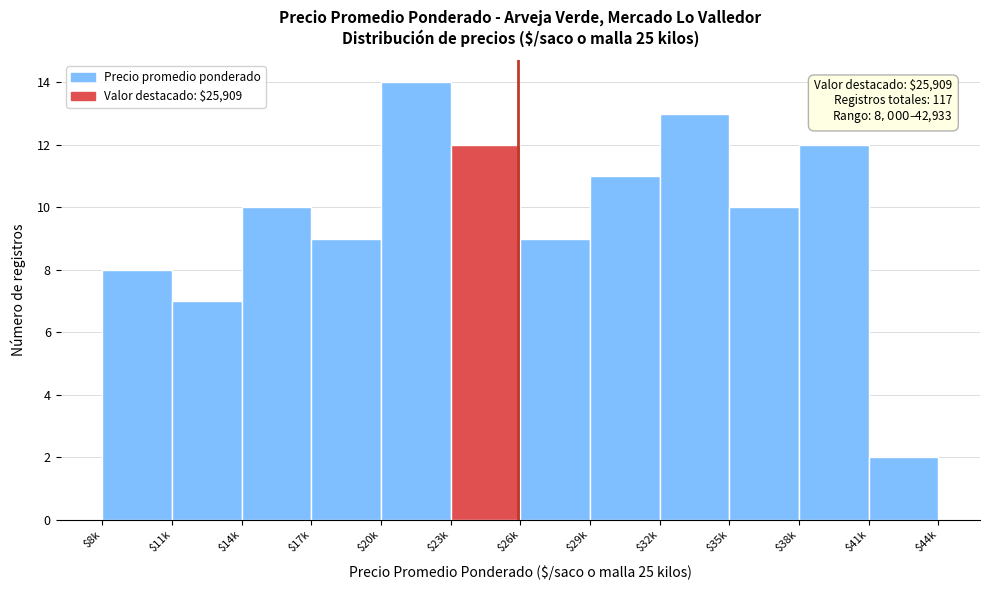

Reading left to right, transcribe all the data shown in this chart.

8	7	10	9	14	12	9	11	13	10	12	2